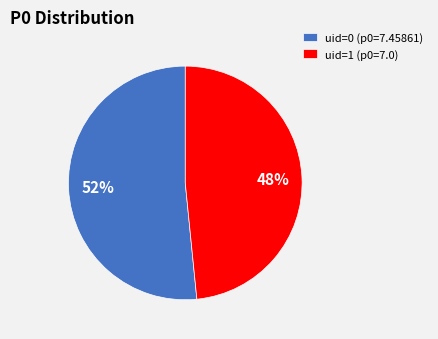

Is uid=1 (p0=7.0) the majority of the pie?

No